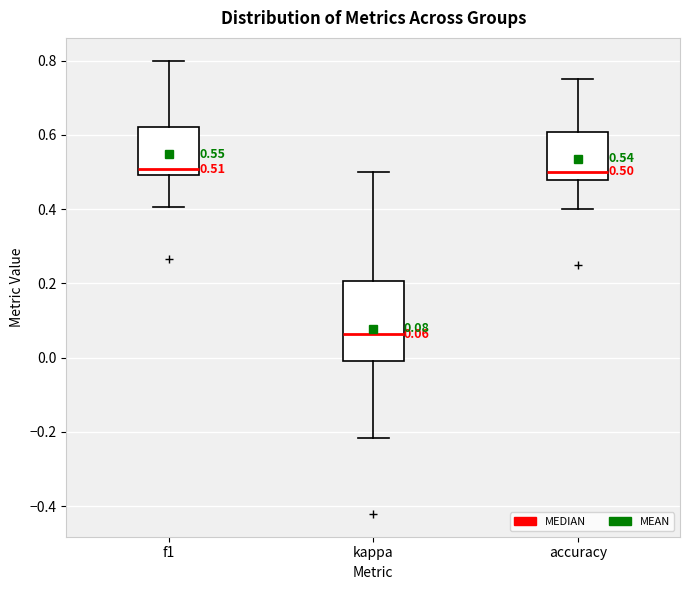

Which box has the lowest median line?

kappa